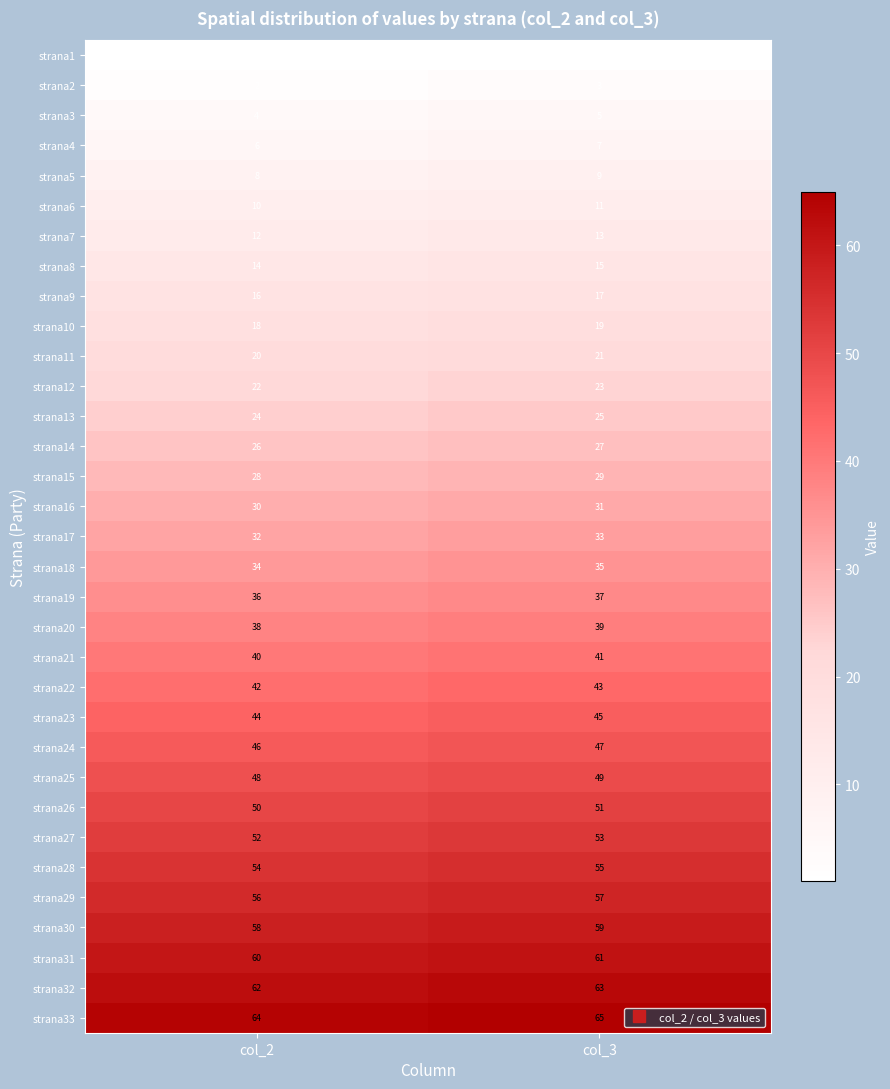

What is the highest value of the strana8 series?

15